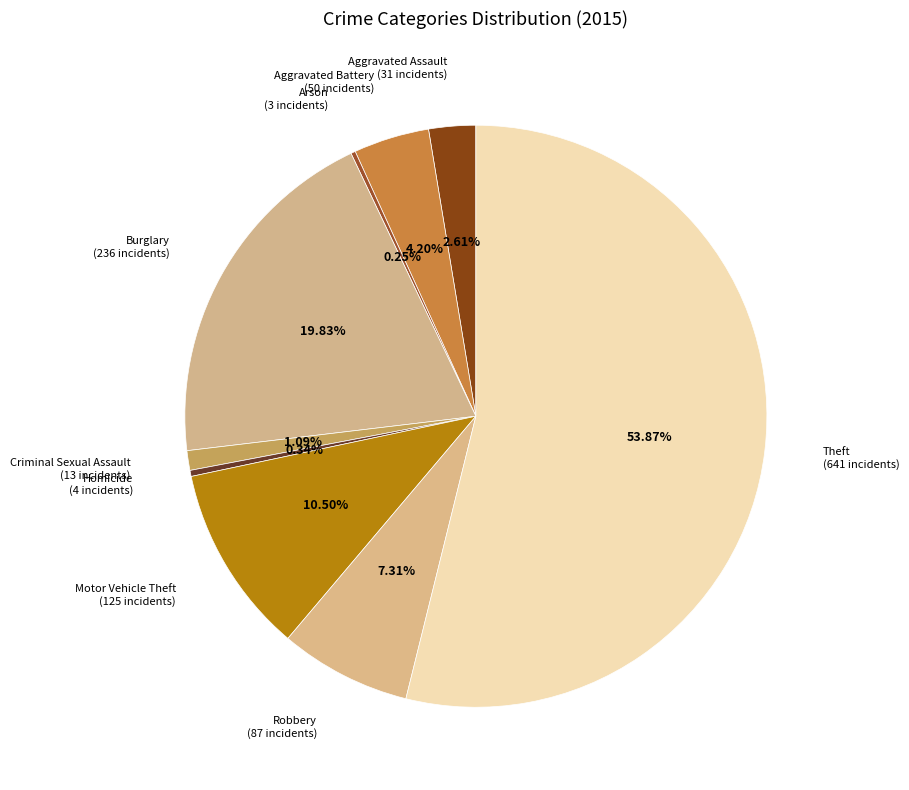

To the nearest percent, what percentage of the pie is Criminal Sexual Assault?

1%